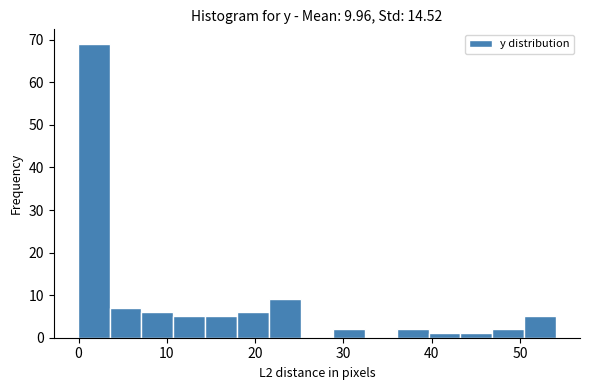

Read against the x-axis, roughly where is the centre of the tallest bar?

2